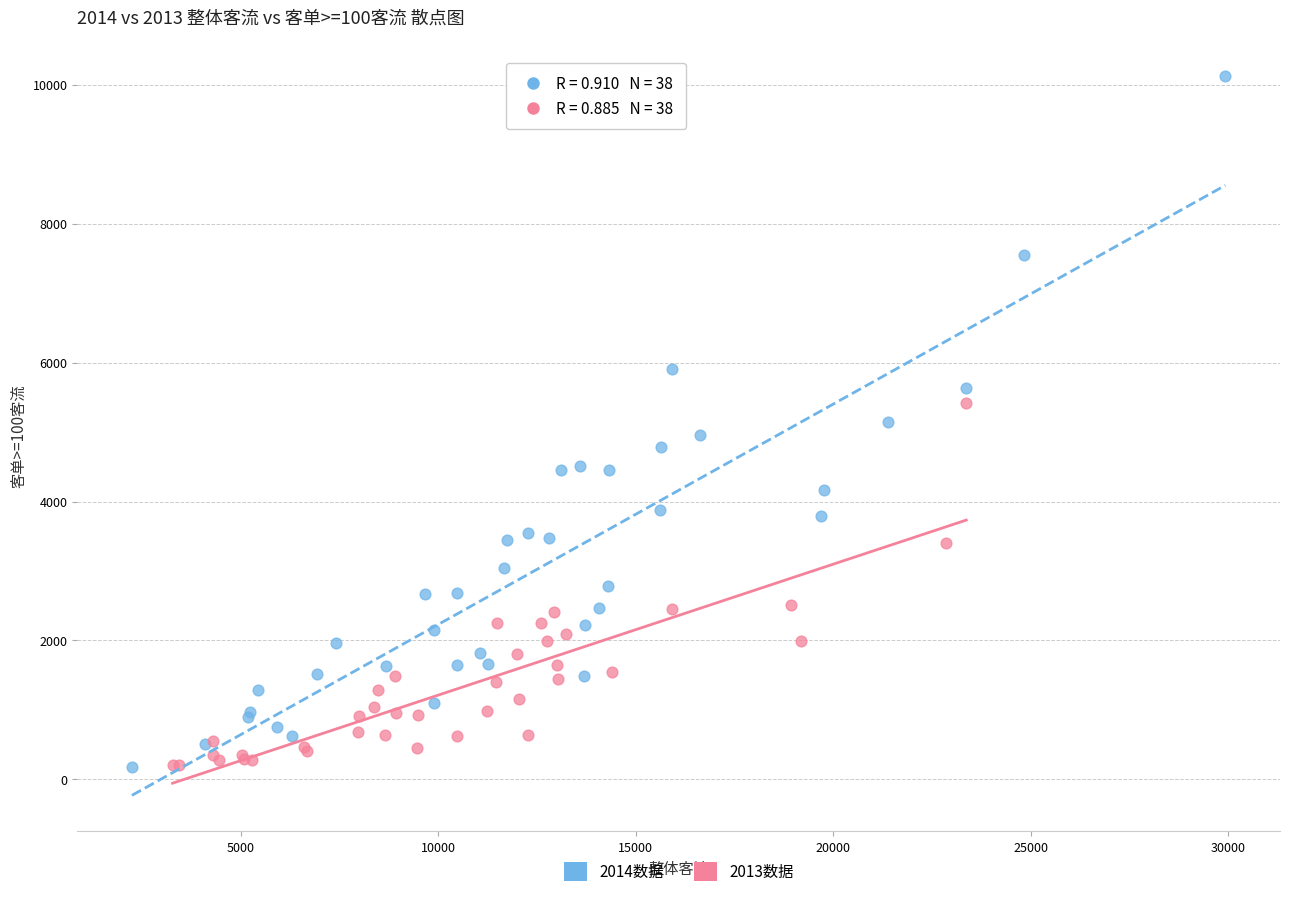

Which series has the widest spread of Y values?

2014数据